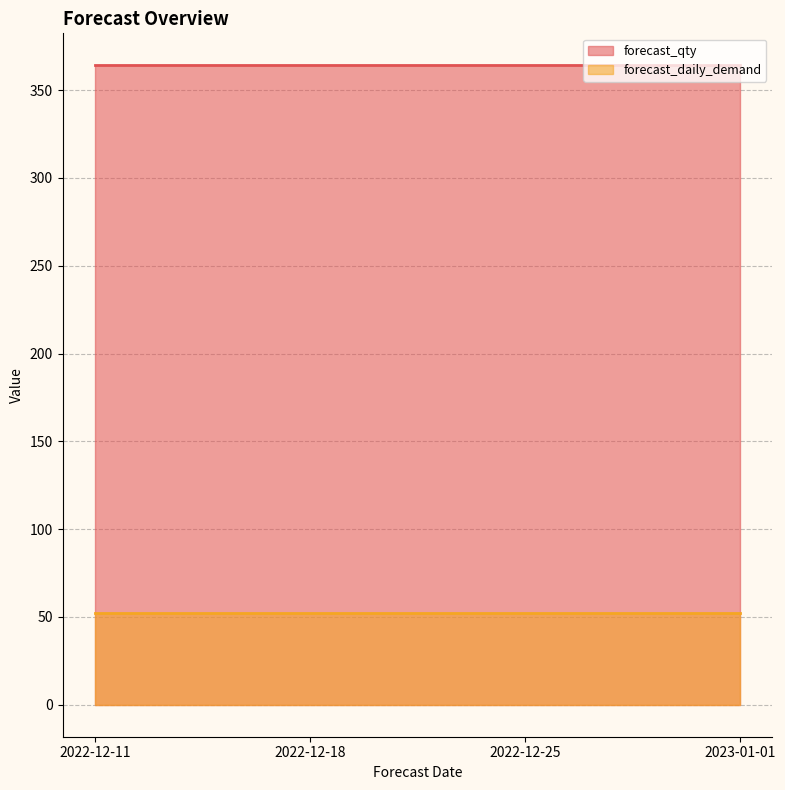

True or false: forecast_qty and forecast_daily_demand cross at least once.

False